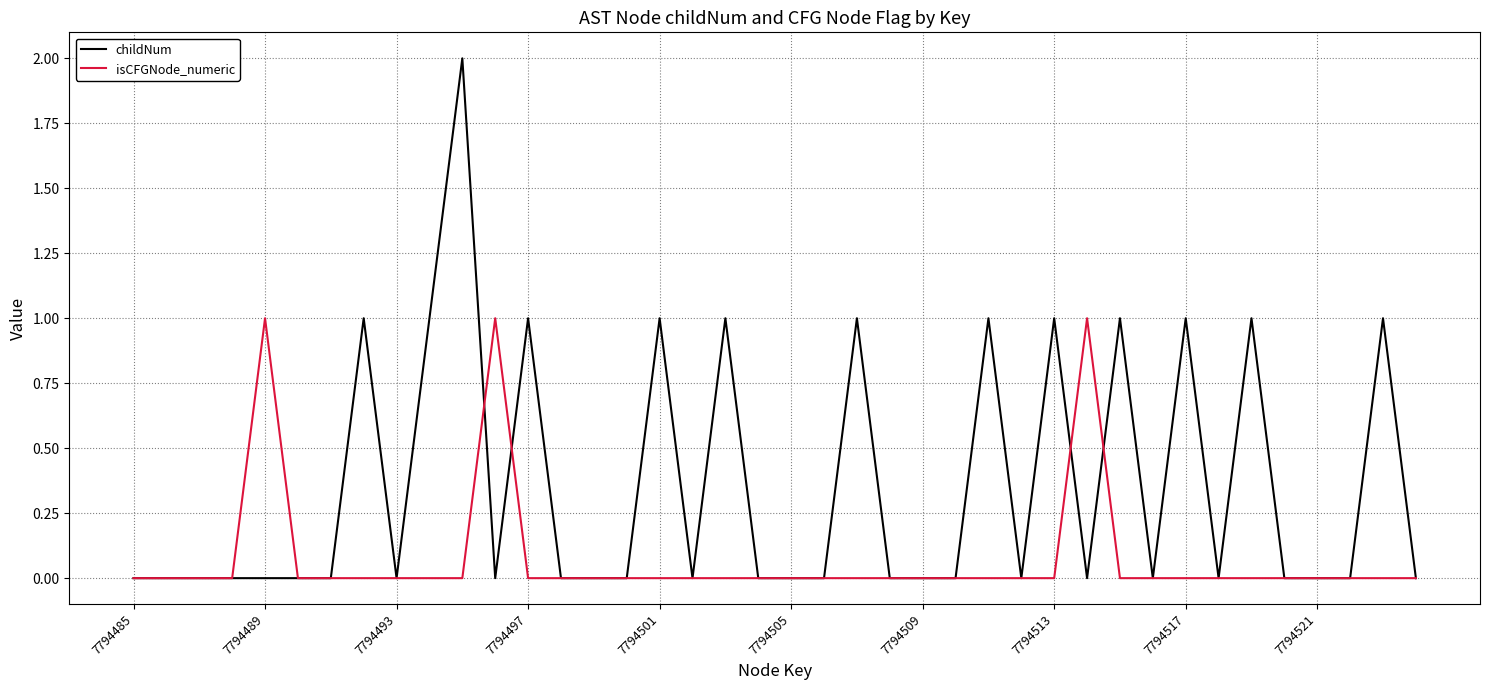

Rank the series by their average value, from lowest to highest.

isCFGNode_numeric, childNum